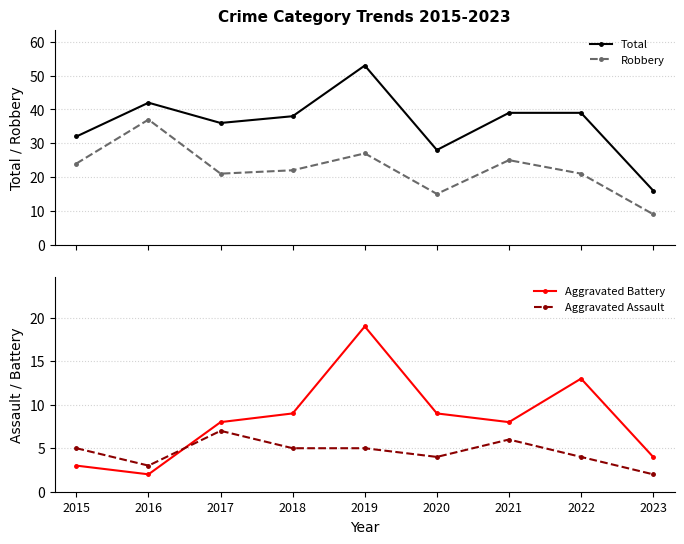

The Robbery series shows 21 at 2022. True or false?

True